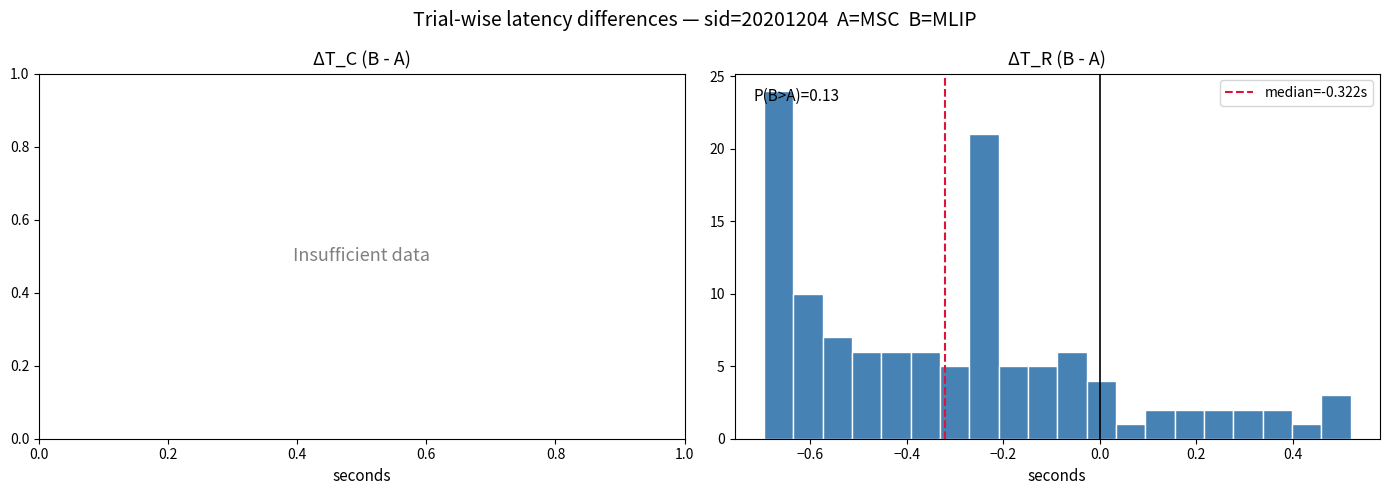

Around what value on the x-axis is the tallest bar? Give the approximate position of its centre, as read against the axis.

-0.66